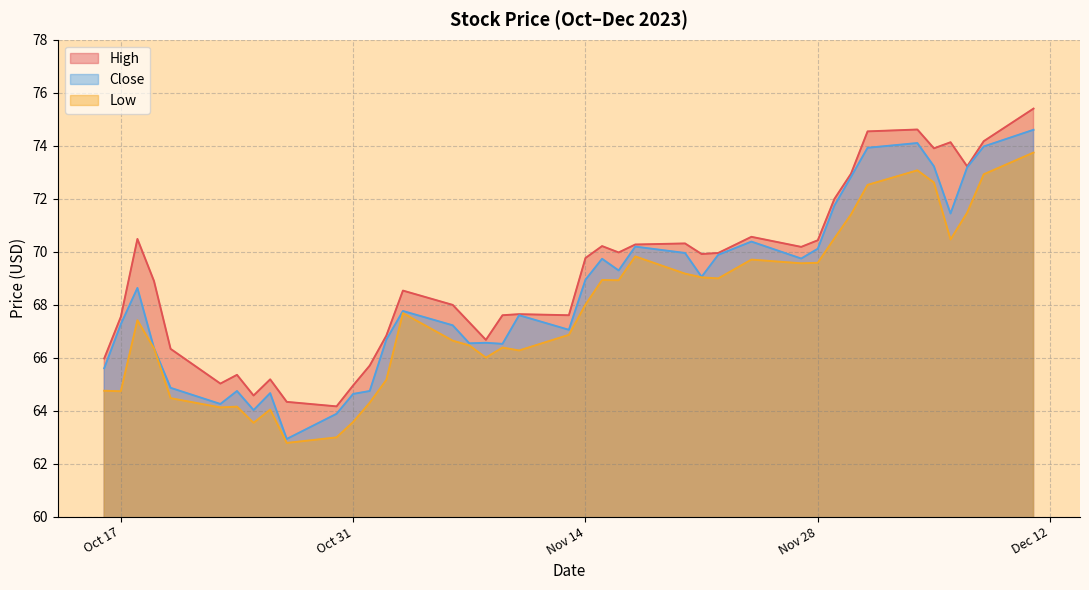

Rank the series by their maximum value, from lowest to highest.

Low, Close, High